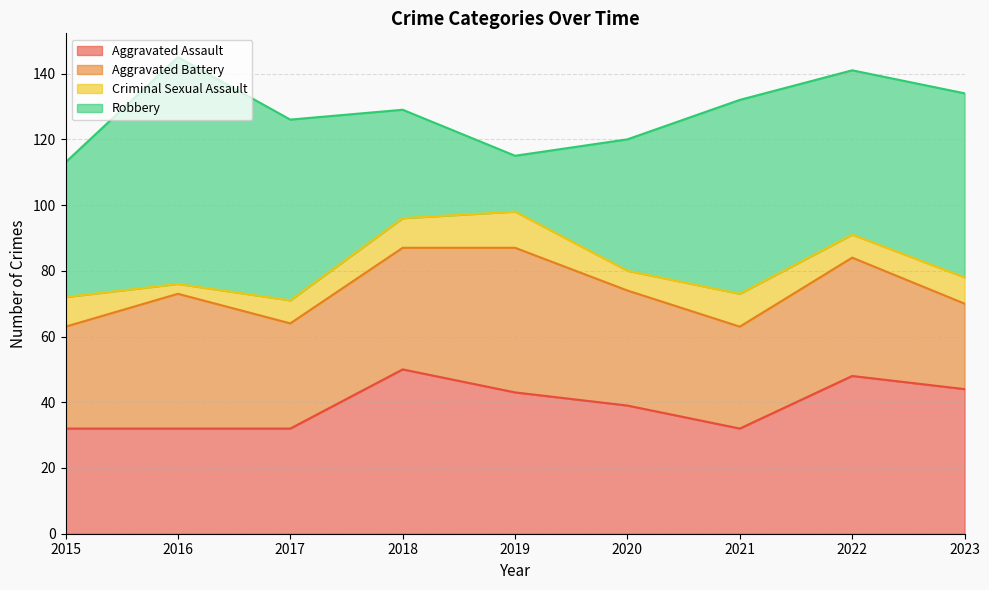

At how many categories does at least one series exceed 46?

6